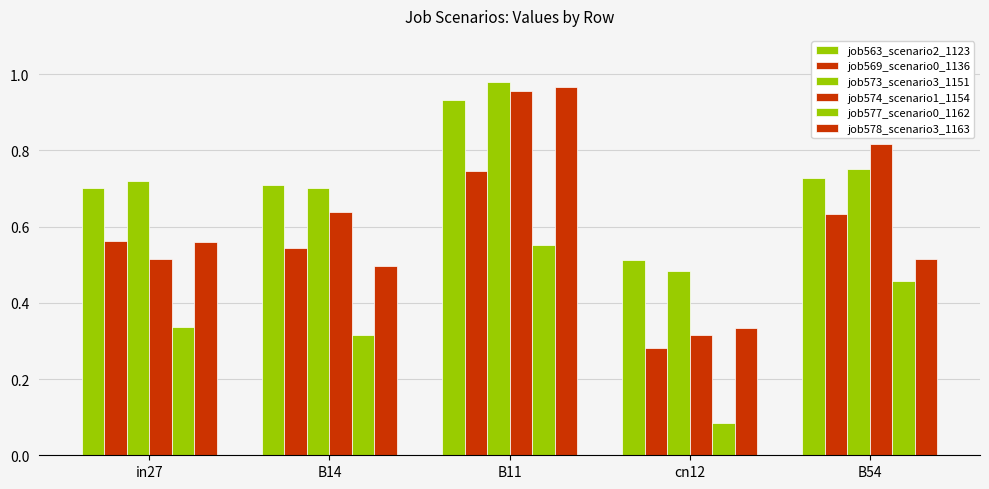

What is the average value of the job577_scenario0_1162 series?

0.3